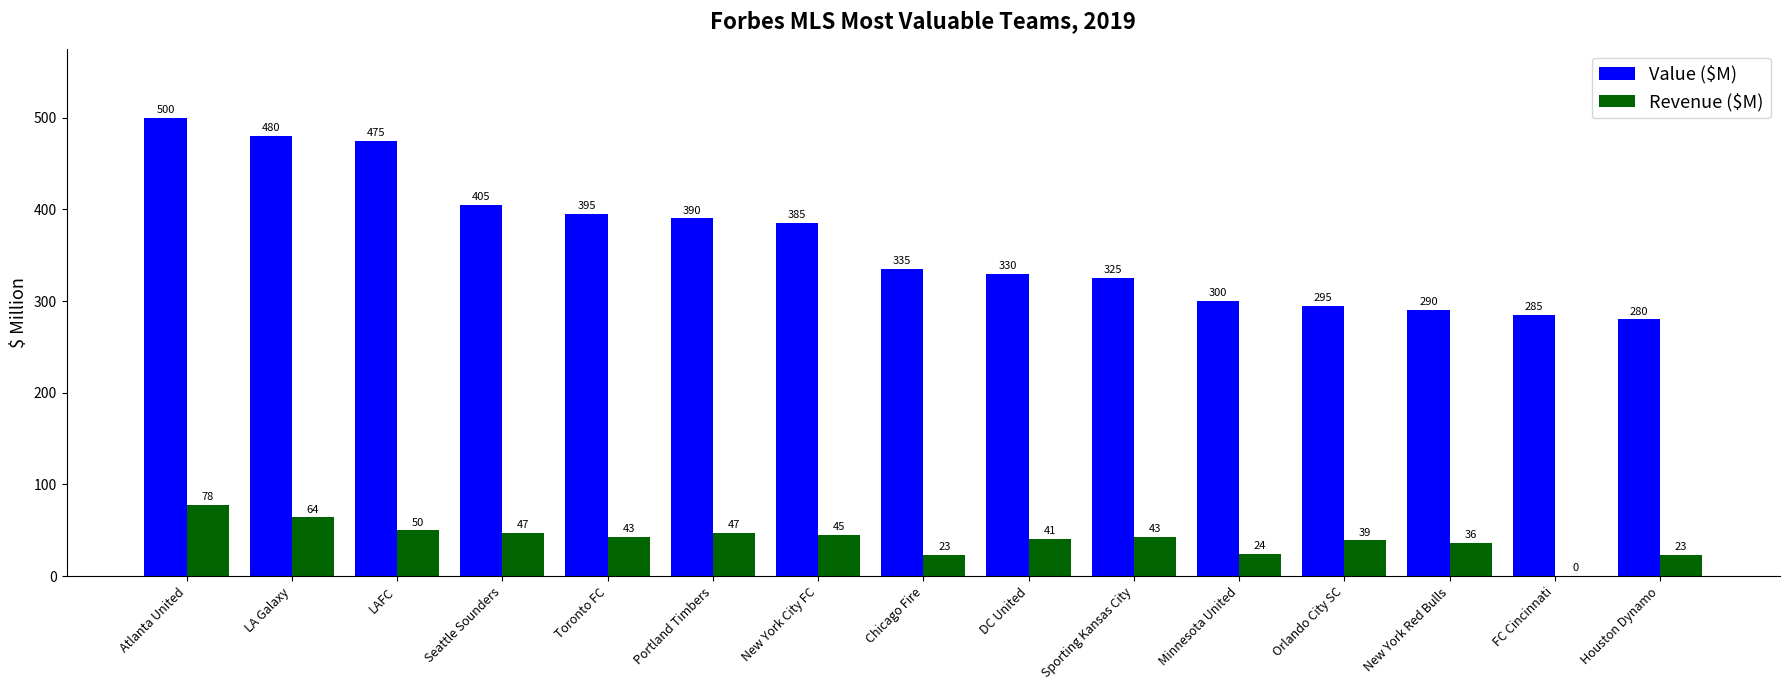

Between LAFC and Minnesota United, which series saw the biggest shift?

Value ($M)